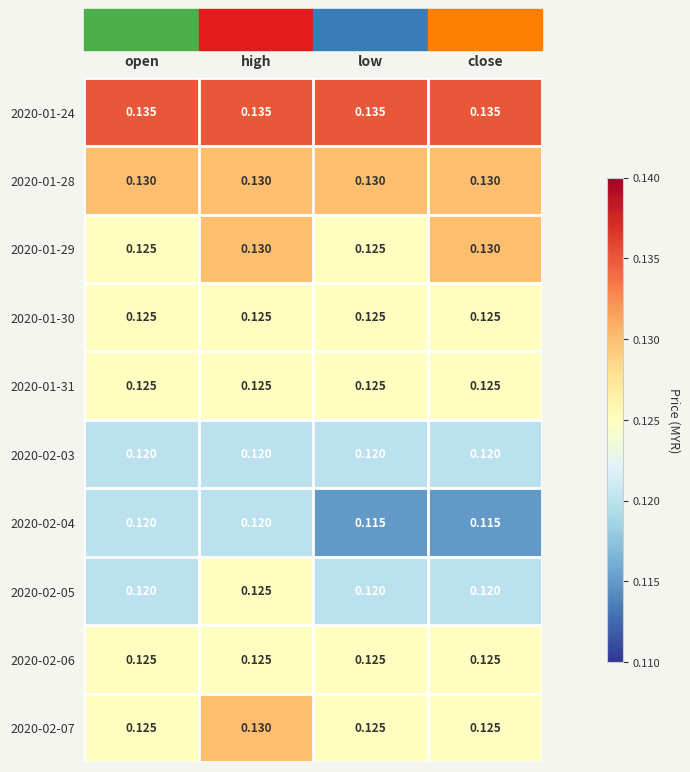

What is the maximum value shown in the chart?

0.1